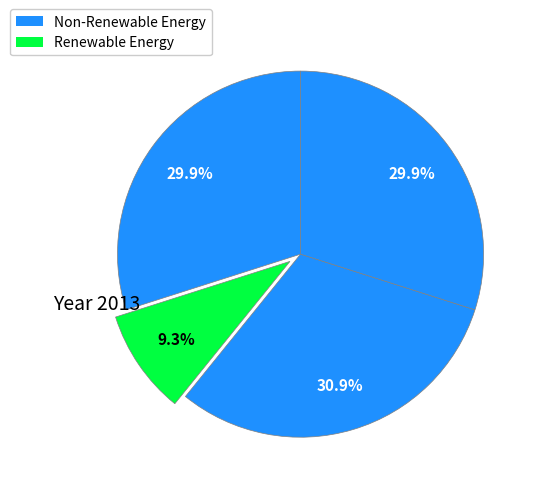

Does any single category account for the majority?

No